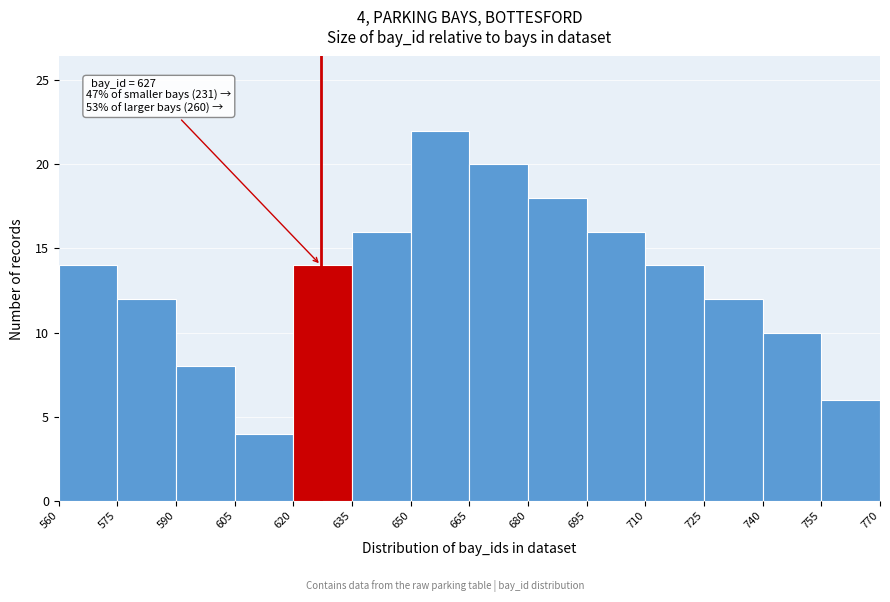

Which range on the x-axis has the tallest bar?

650 to 665